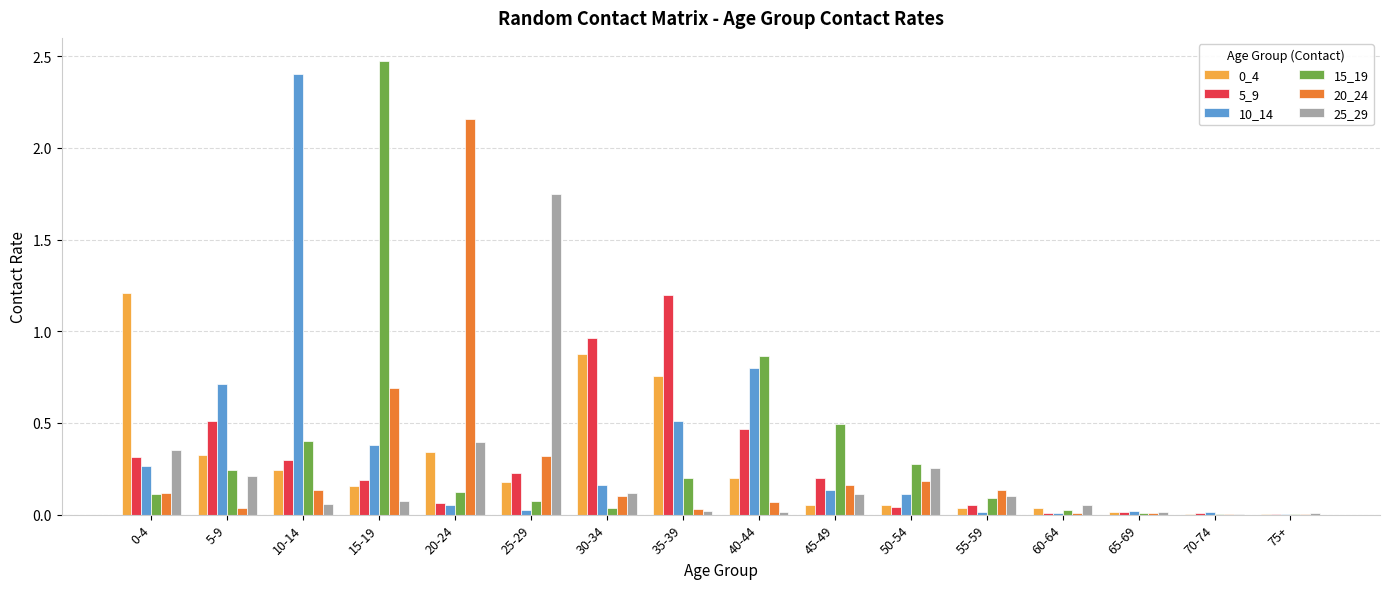

The 15_19 series shows 0.7 at 10-14. True or false?

False